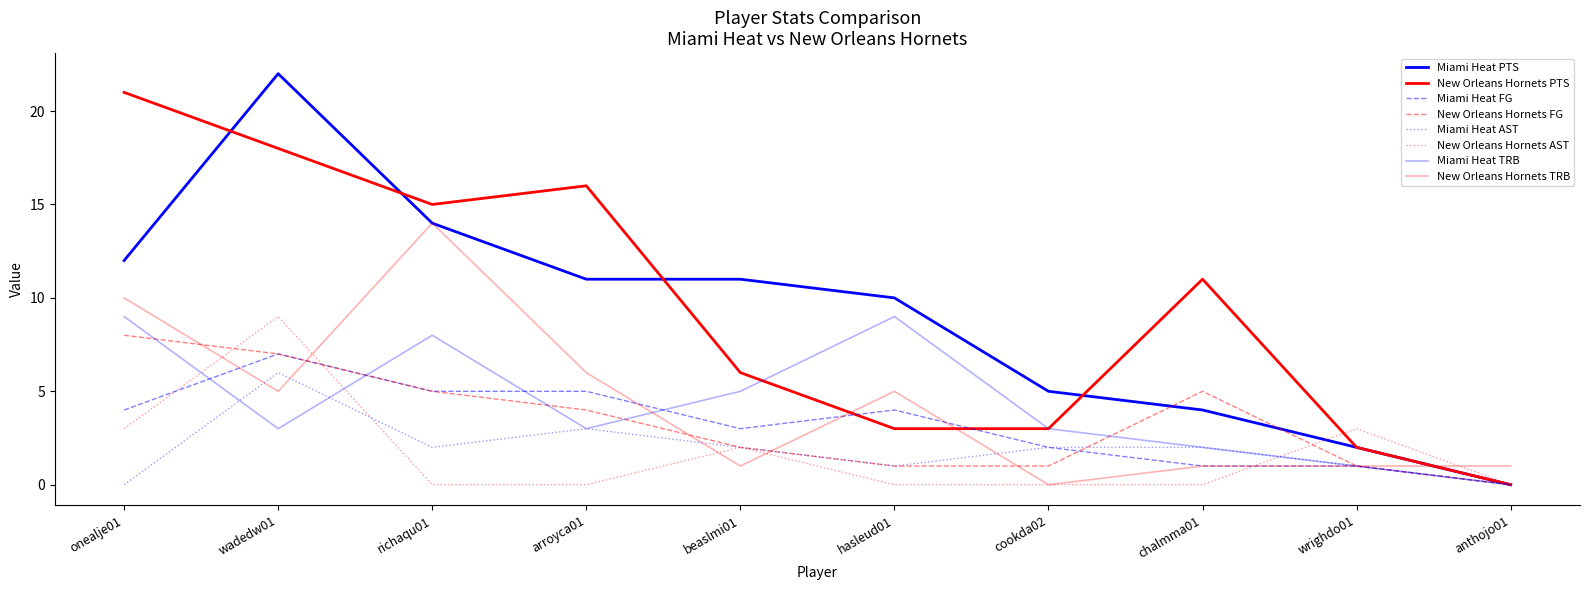

Is it true that Miami Heat PTS equals 10 at hasleud01?

True